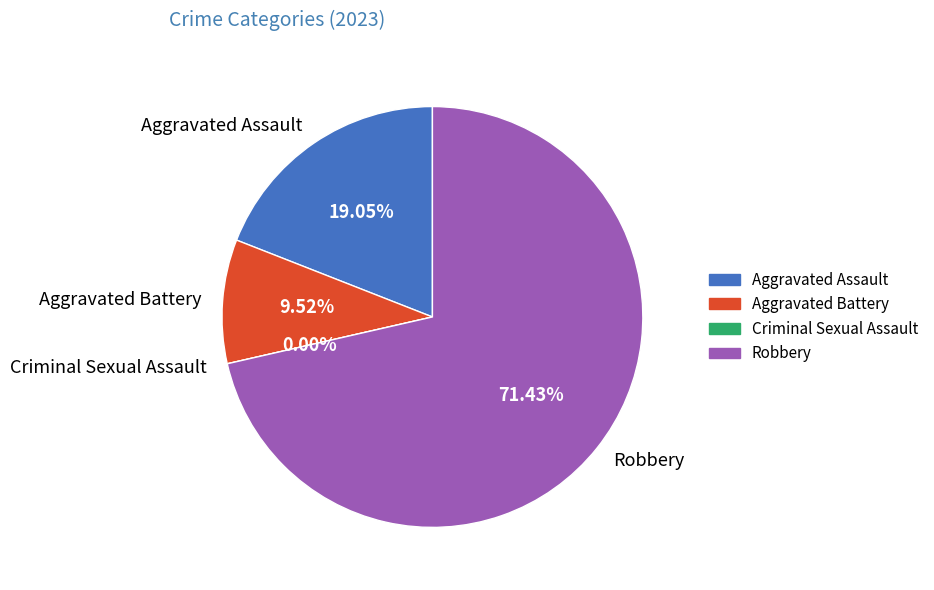

Rank the categories by value from lowest to highest.

Criminal Sexual Assault, Aggravated Battery, Aggravated Assault, Robbery